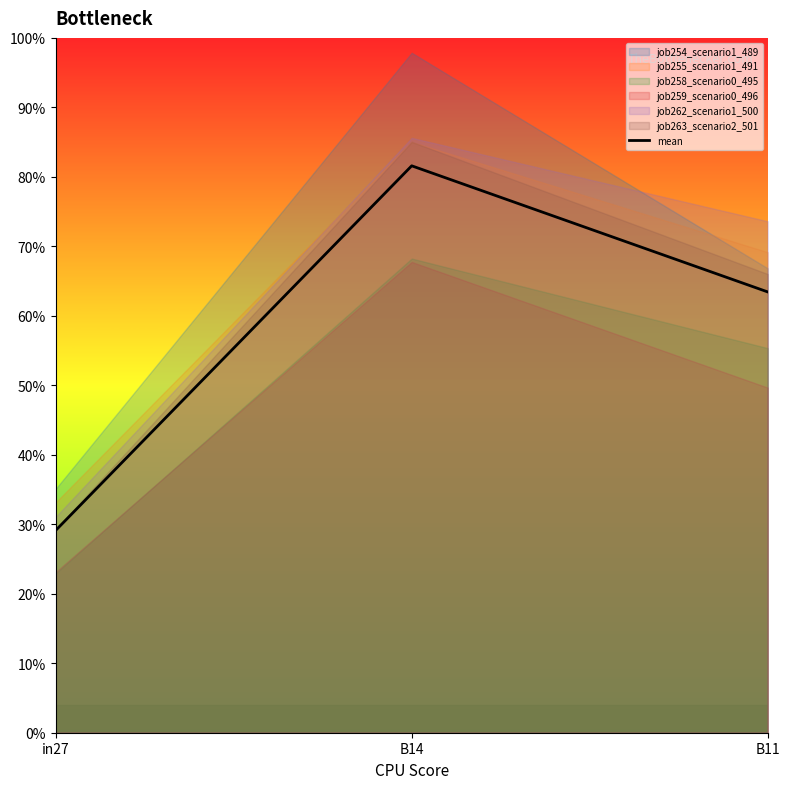

Count the number of categories in the chart.

3